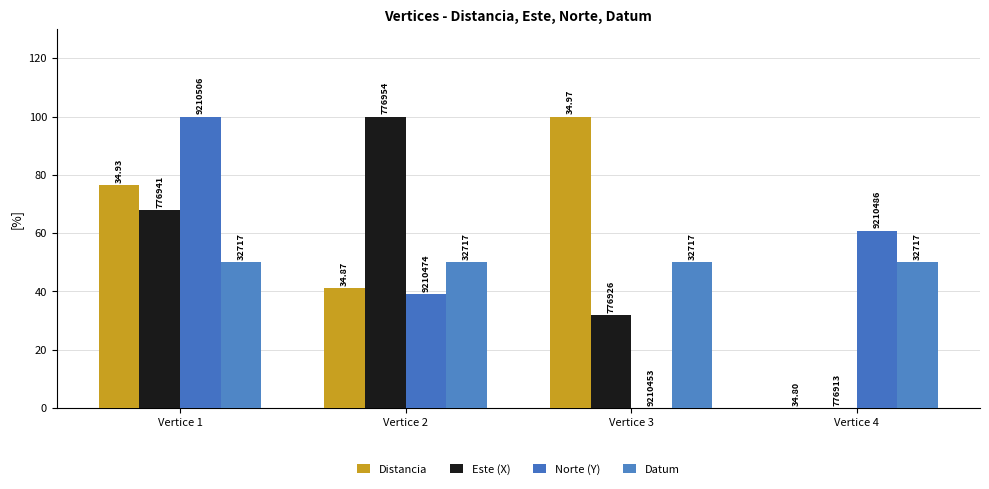

Are the bars horizontal?

No